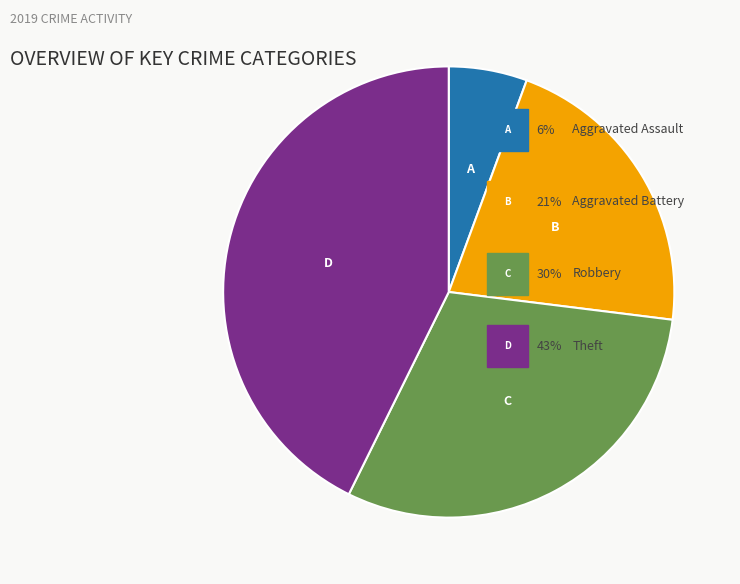

Is there any slice that represents more than half of the pie?

No